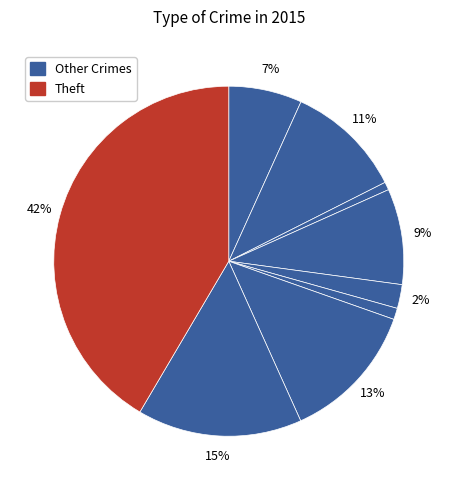

Which slice is the largest?

Theft